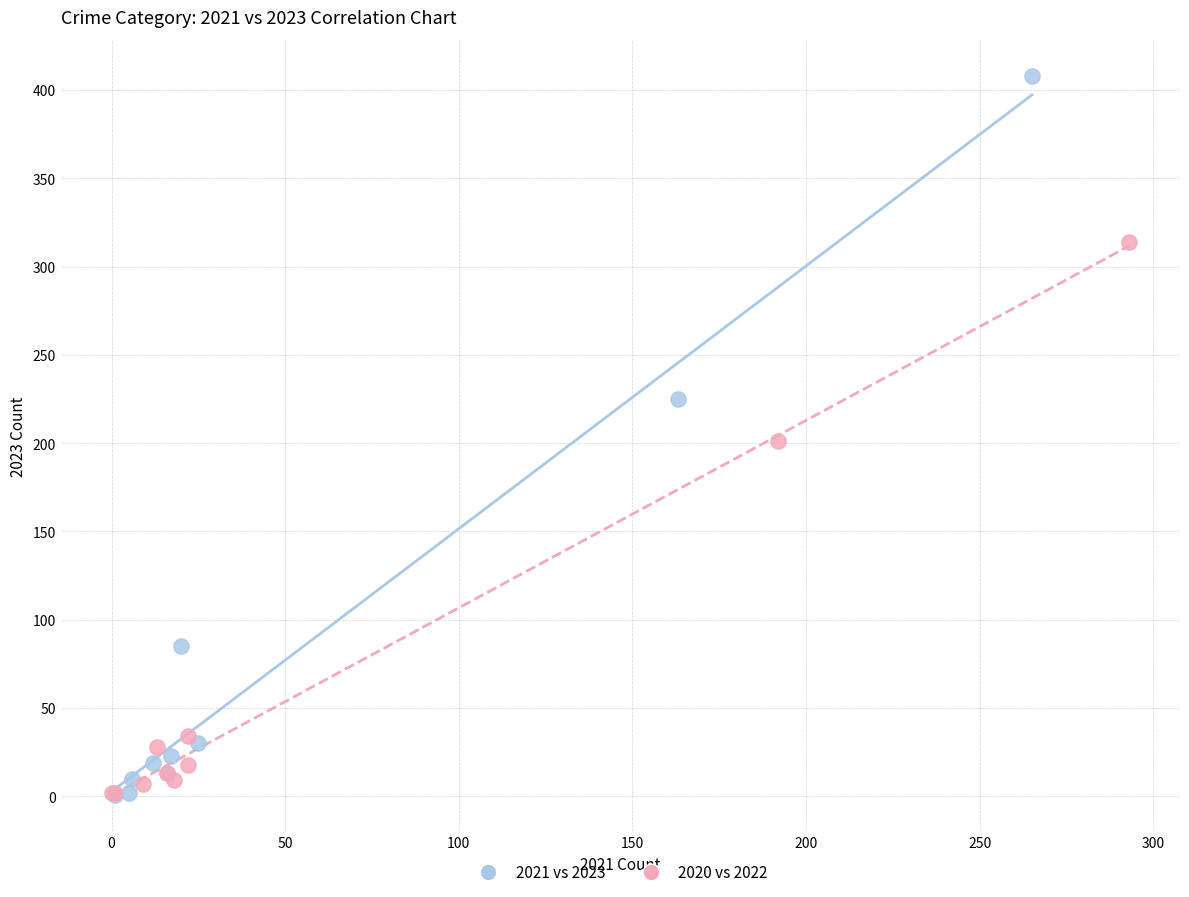

Which series contains the highest Y value?

2021 vs 2023